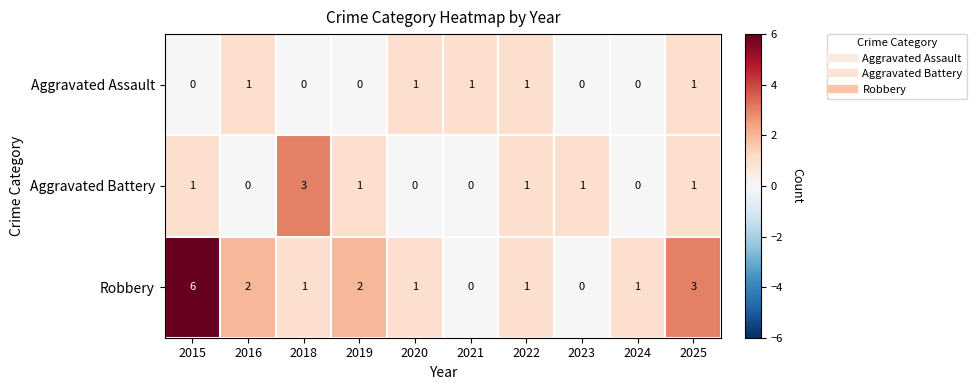

Count the Aggravated Assault values in the range 0 to 1.

10